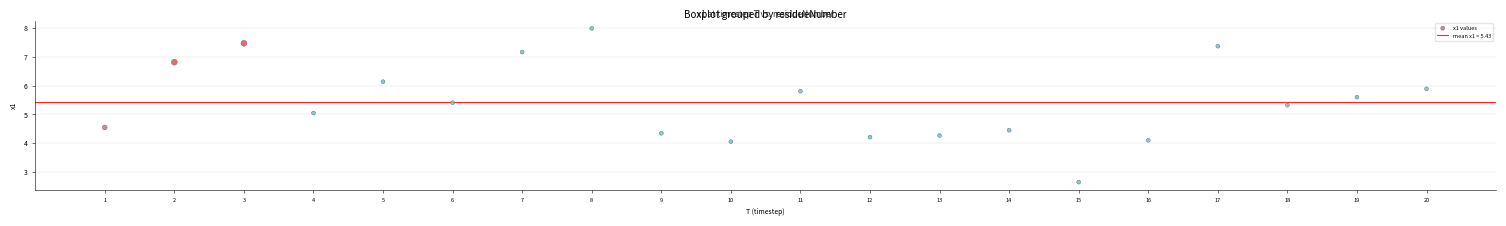

What is the range of X values (max minus min)?

19.0